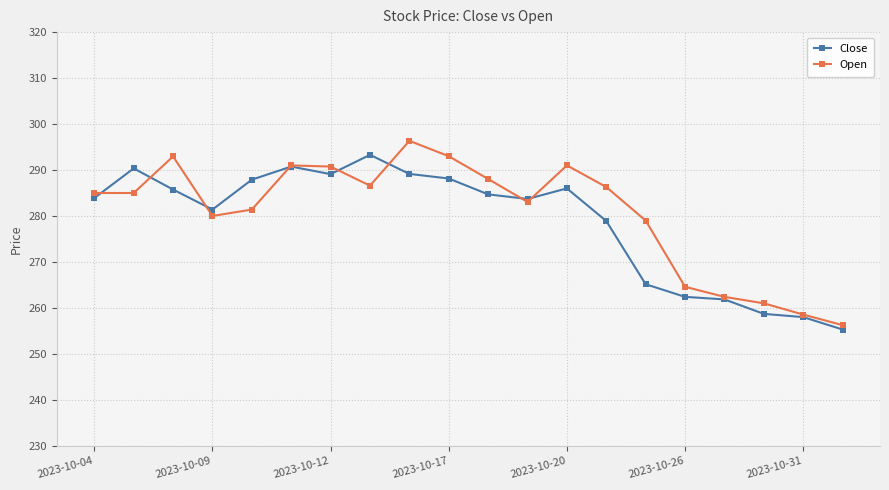

What is the highest value of the Close series?

293.3